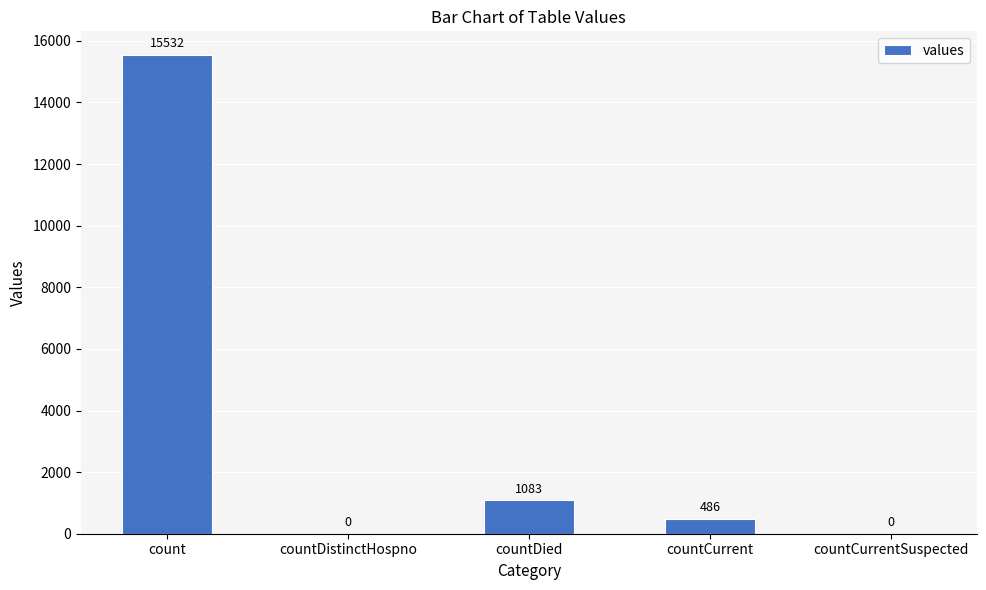

The value at countCurrentSuspected is -6689. True or false?

False